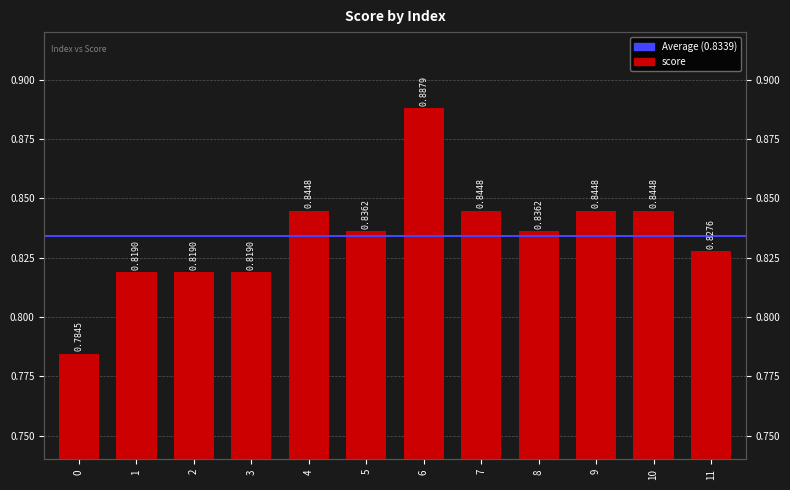

What is the value of the 7th bar from the left?

0.9